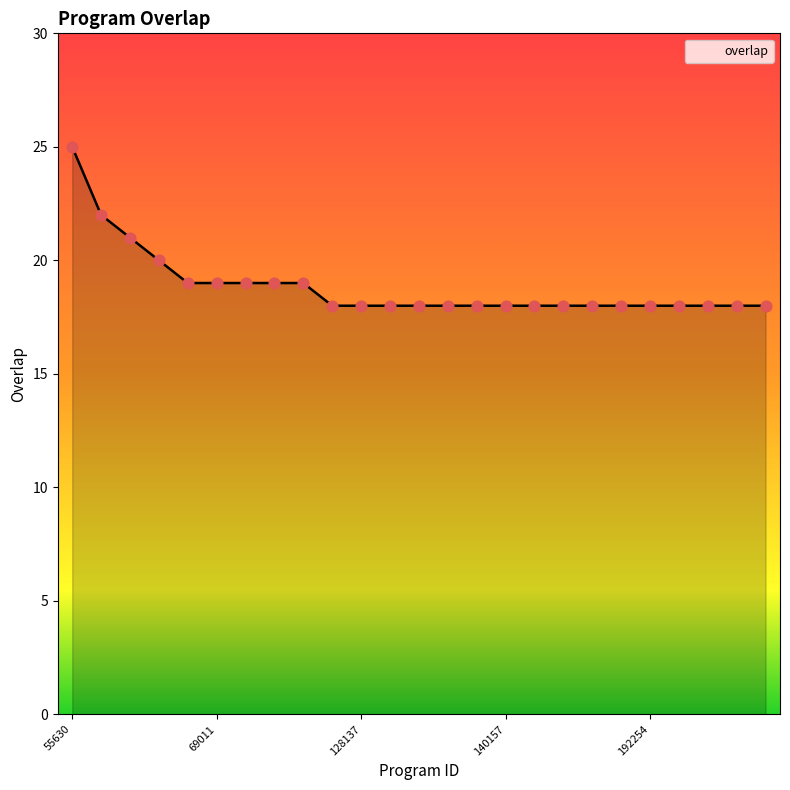

What is the maximum value shown in the chart?

25